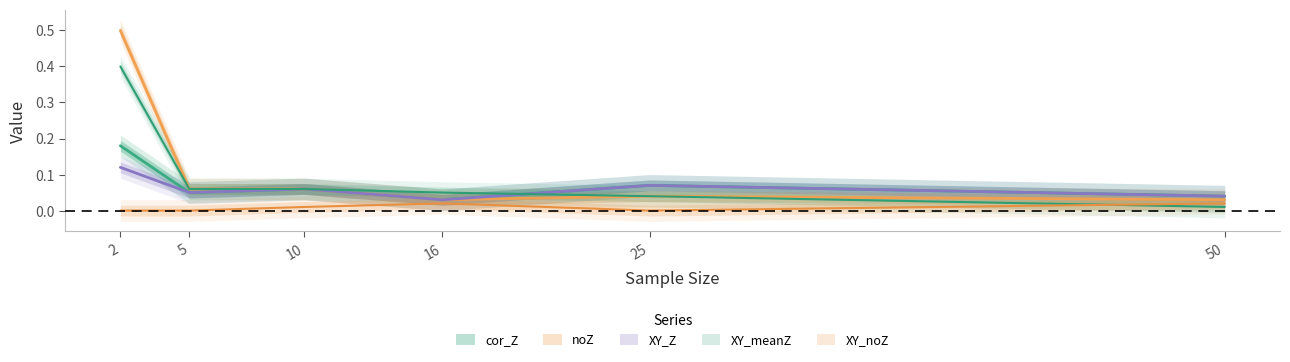

What is the total value across all series at 2?

1.2